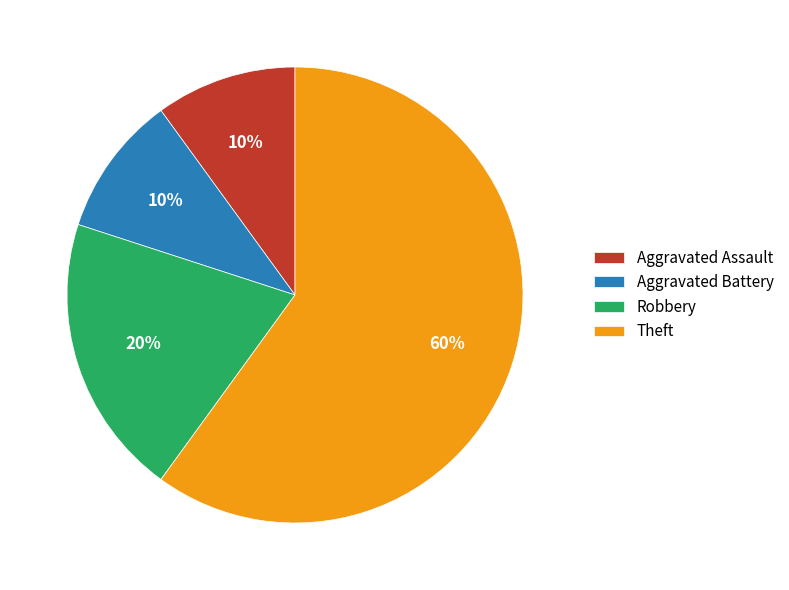

What percentage is the Robbery slice, to the nearest percent?

20%